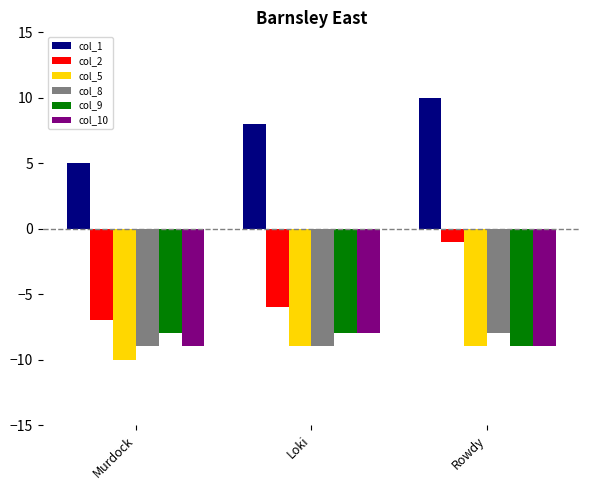

At which label does col_9 reach its minimum?

Rowdy